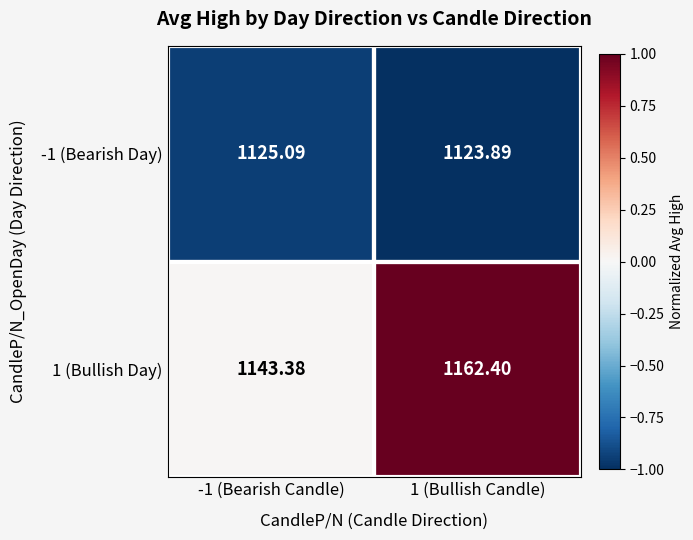

List the series in order of their overall mean, highest first.

1 (Bullish Day), -1 (Bearish Day)